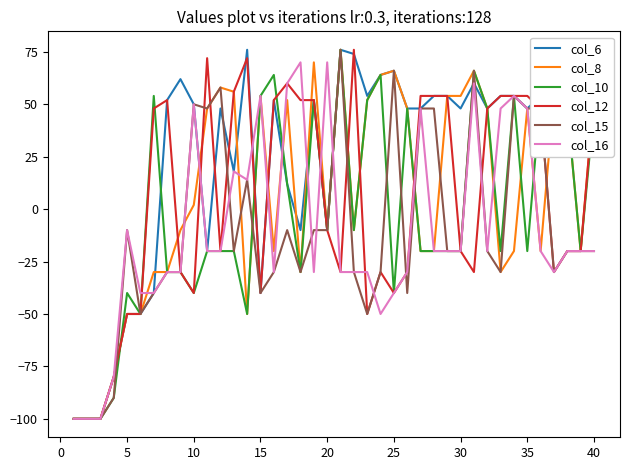

What is the highest value of the col_8 series?

76